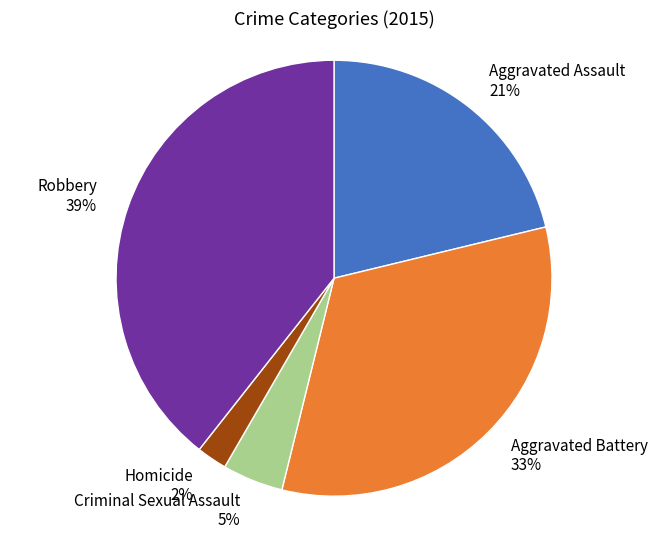

To the nearest percent, what is the difference between the largest and smallest slice percentages?

37%